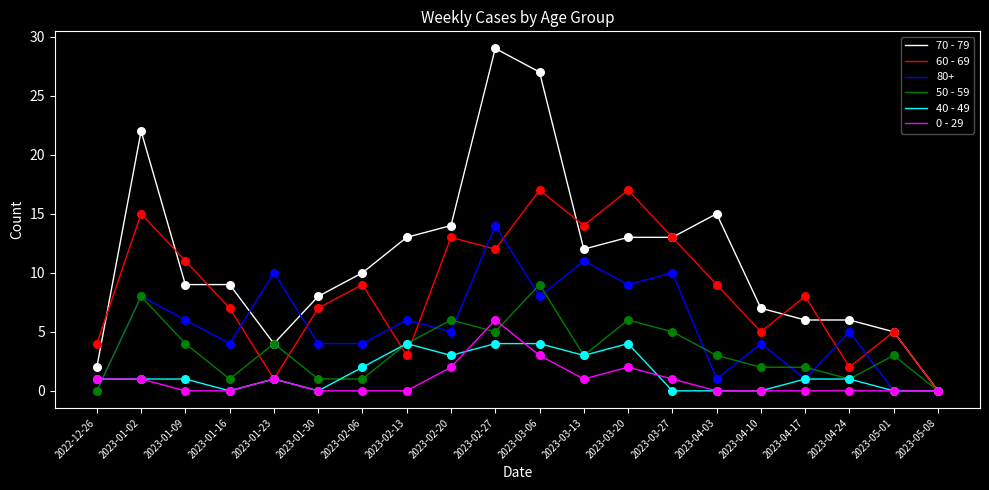

What are all the series names shown in the legend?

70 - 79, 60 - 69, 80+, 50 - 59, 40 - 49, 0 - 29